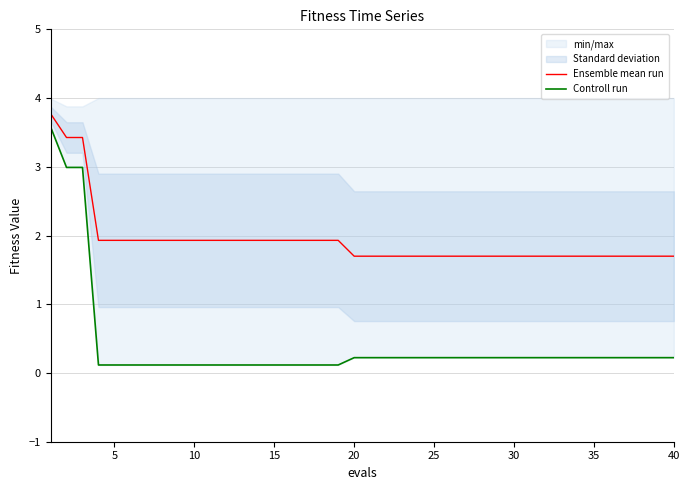

Between 15 and 25, which series saw the biggest shift?

Ensemble mean run